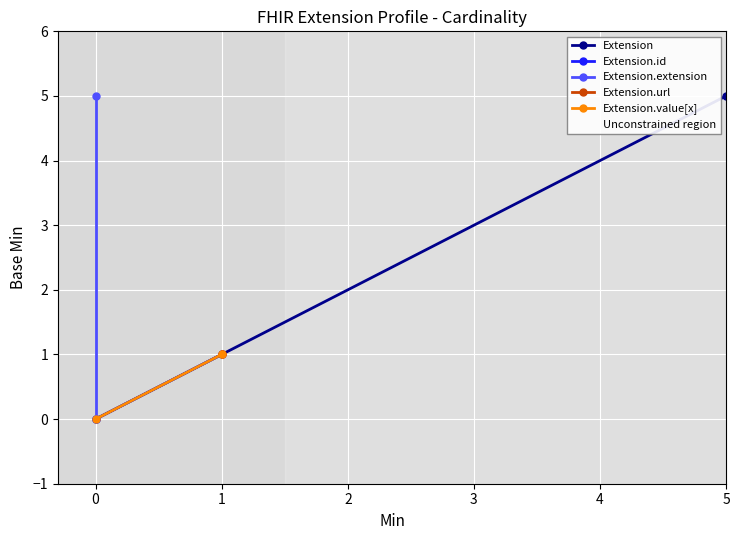

What are all the series names shown in the legend?

Extension, Extension.id, Extension.extension, Extension.url, Extension.value[x]